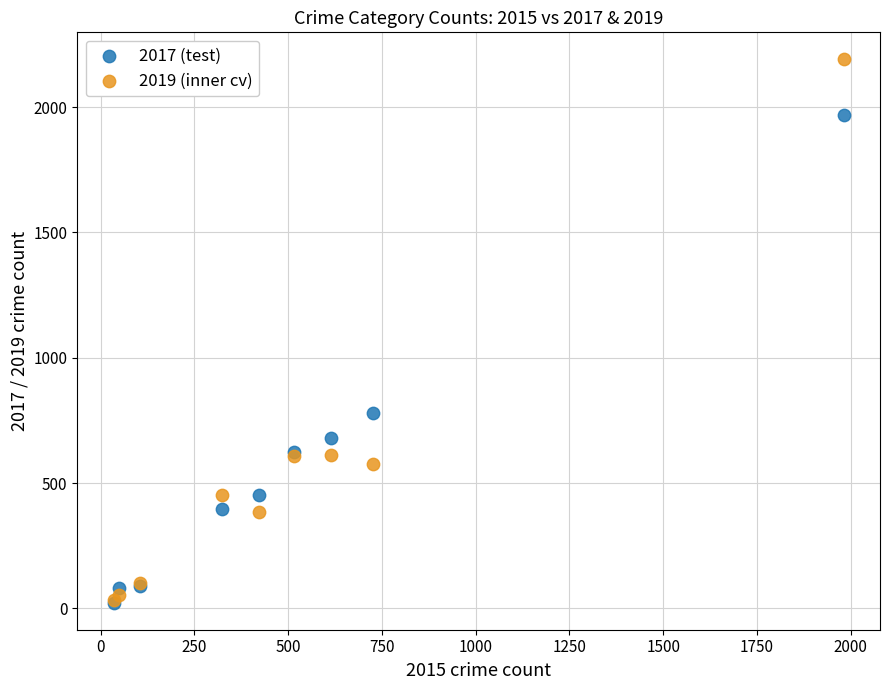

Which series has the largest Y range (max minus min)?

2019 (inner cv)